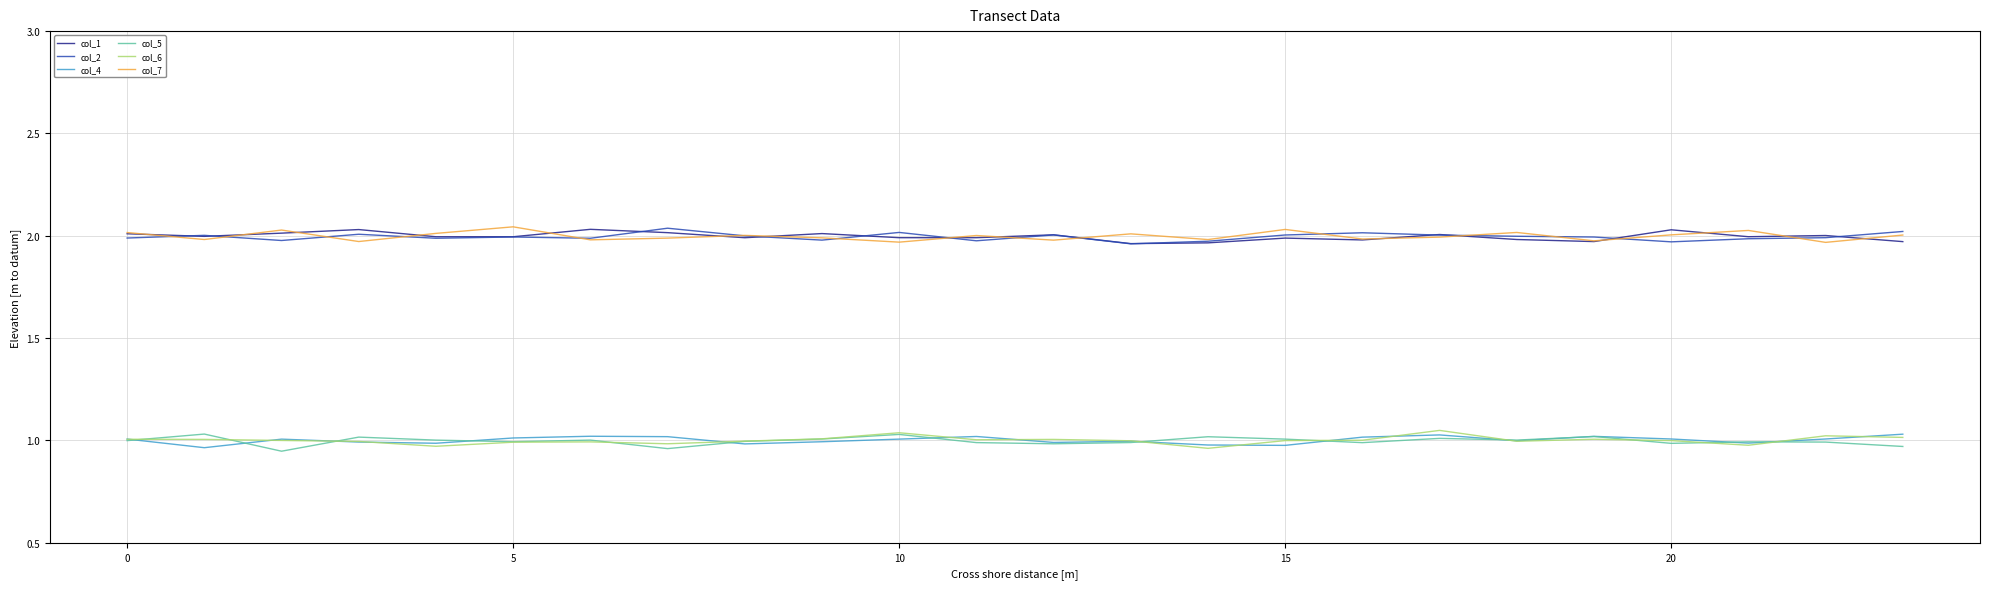

True or false: col_6 and col_1 cross at least once.

False